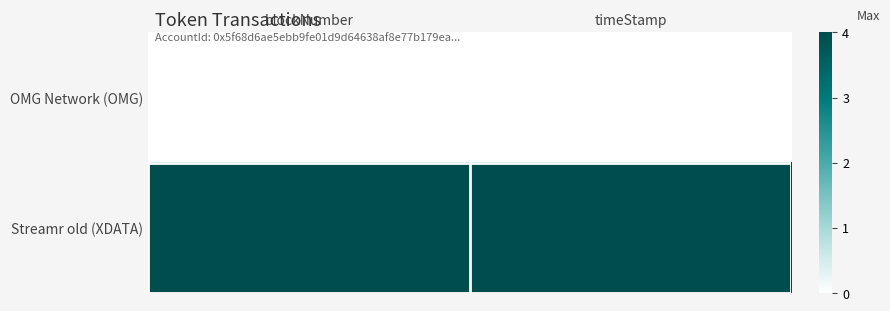

At which category does the chart reach its minimum across all series?

blockNumber